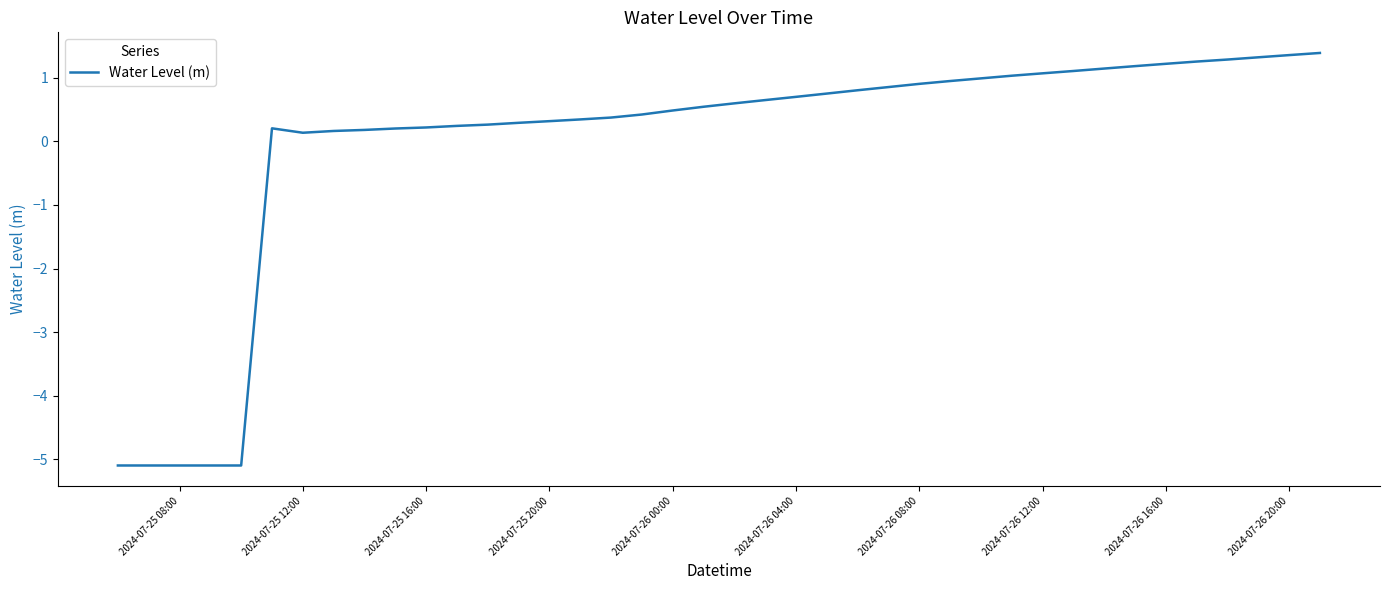

What is the difference between the maximum and minimum values?

6.5